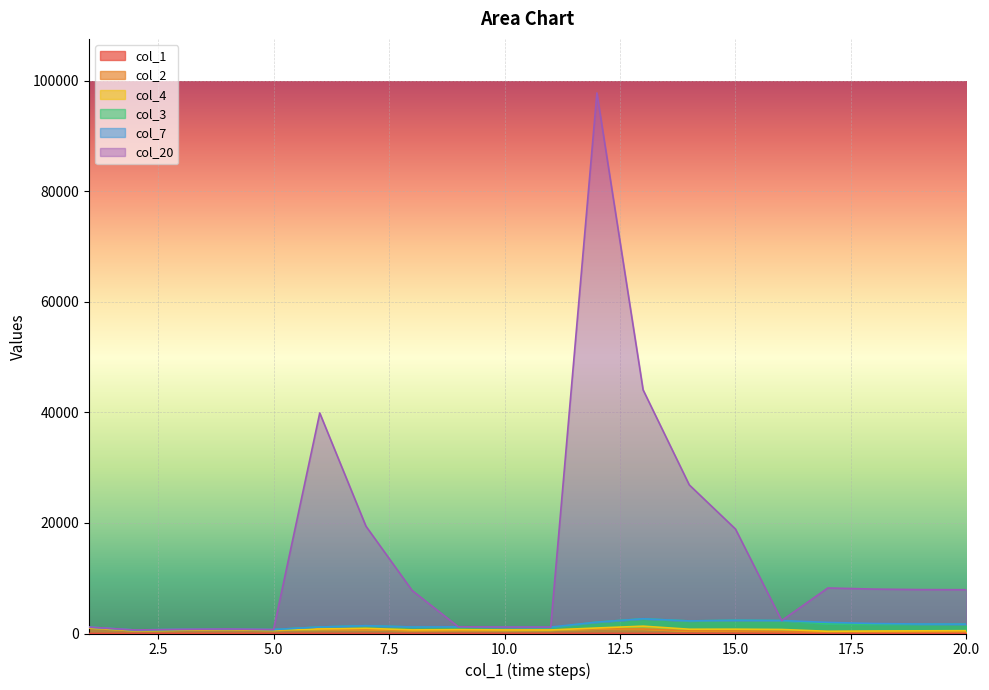

Is it true that col_20 equals 697 at 9?

False